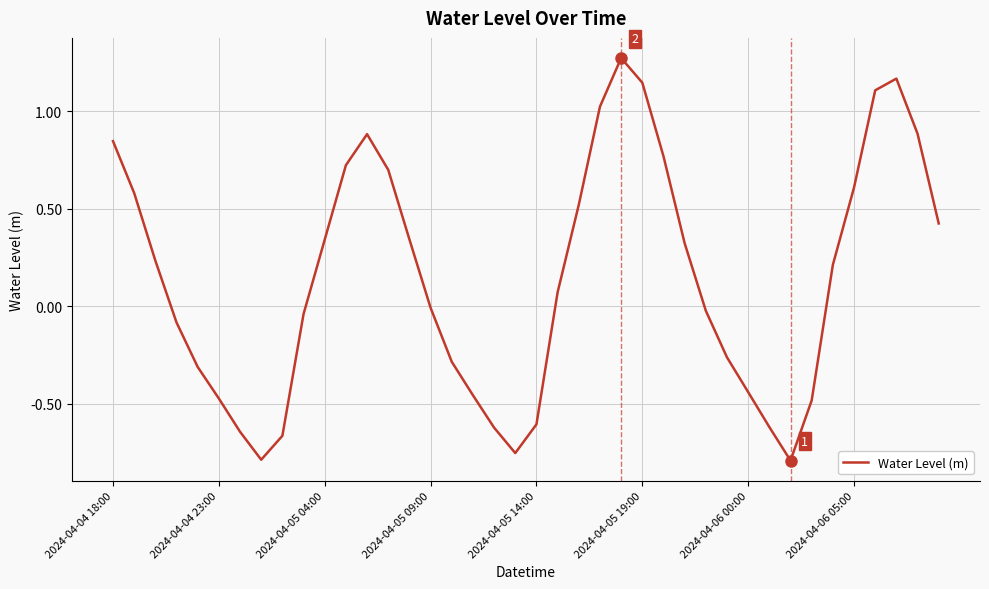

What is the difference between the maximum and minimum values?

2.1